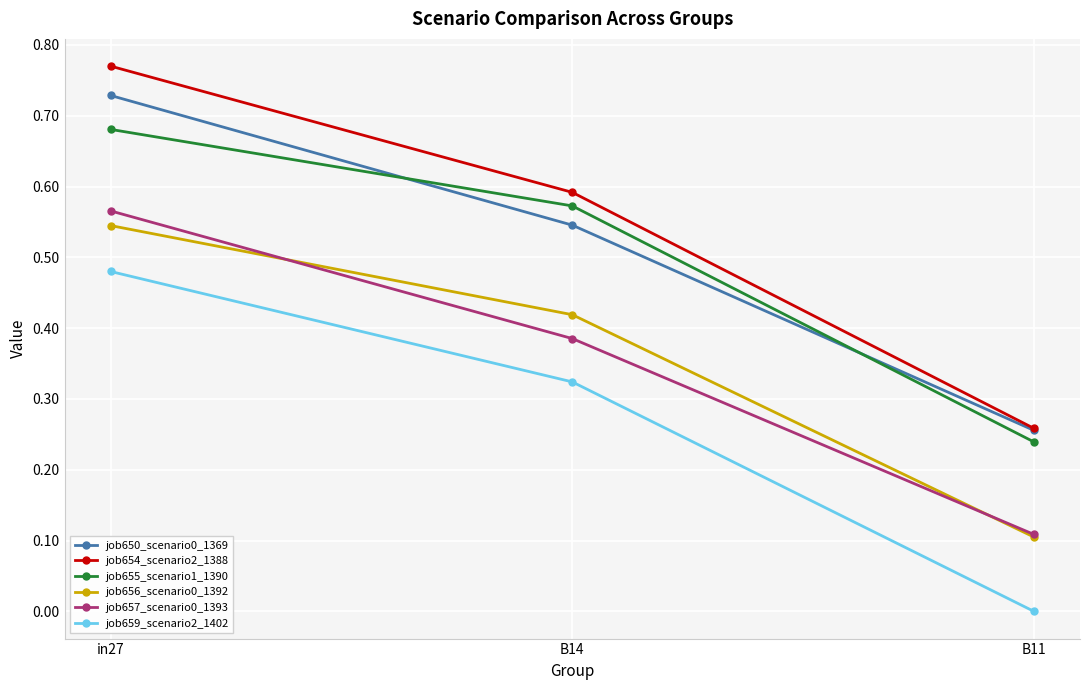

Which series changed the most between in27 and B11?

job654_scenario2_1388